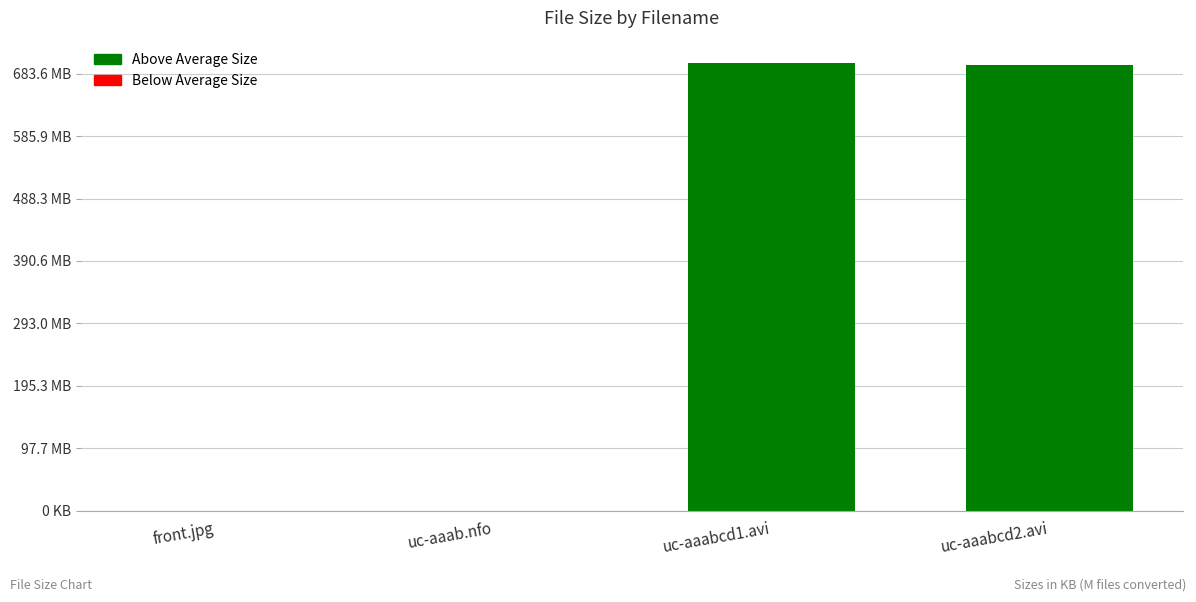

True or false: the data shows 717045.8 at uc-aaabcd1.avi.

True